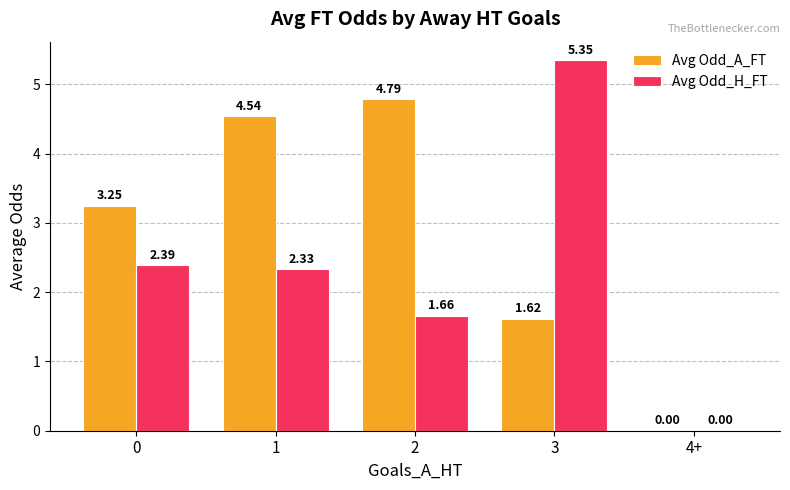

Does the chart contain stacked bars?

No